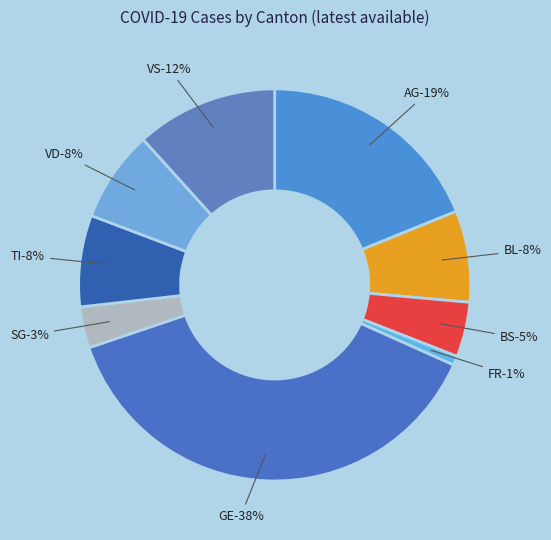

The AG slice represents 19% of the pie. True or false?

True